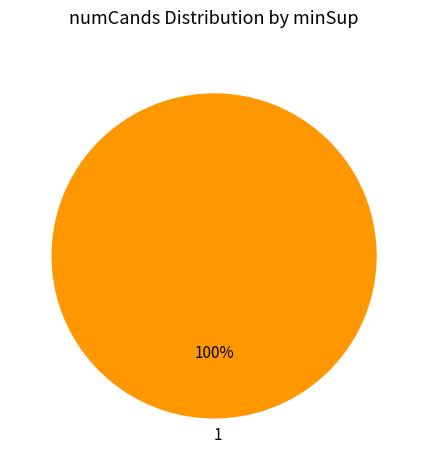

What is the majority slice?

1